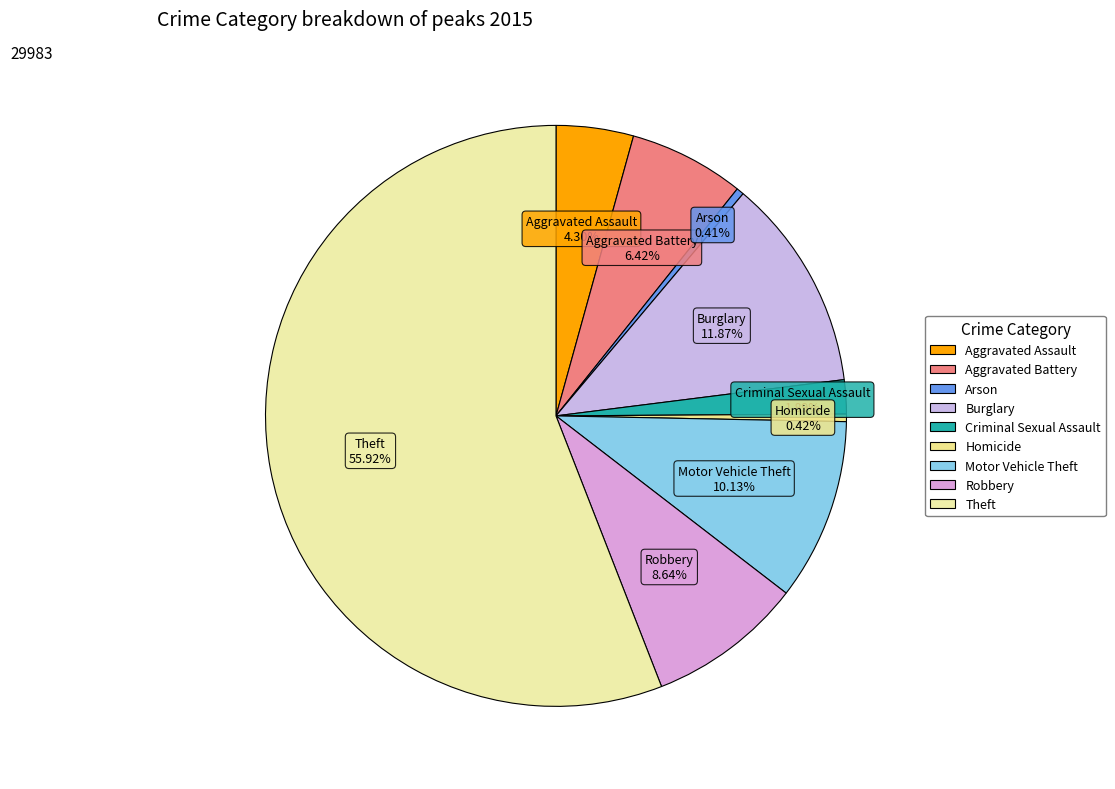

The Robbery slice represents 9% of the pie. True or false?

True